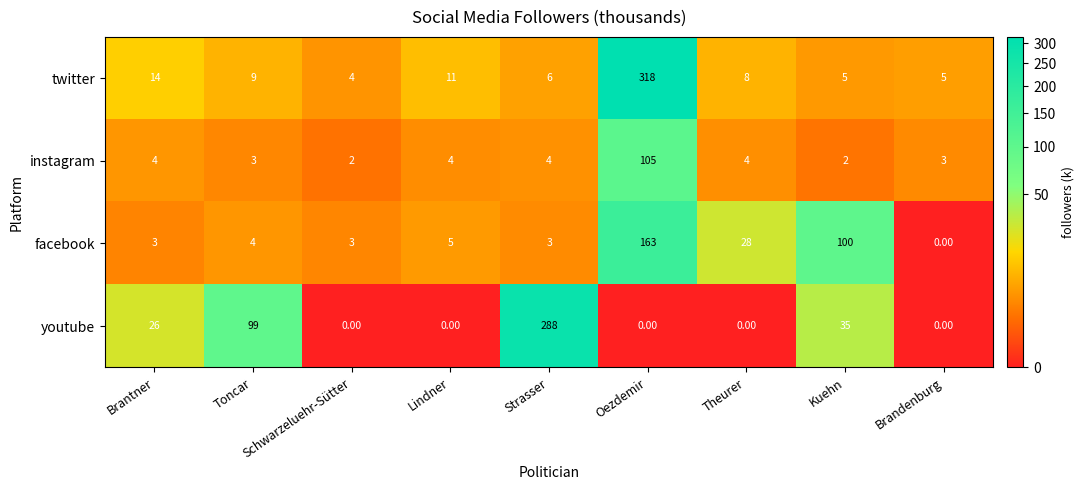

What is the greatest value displayed?

318